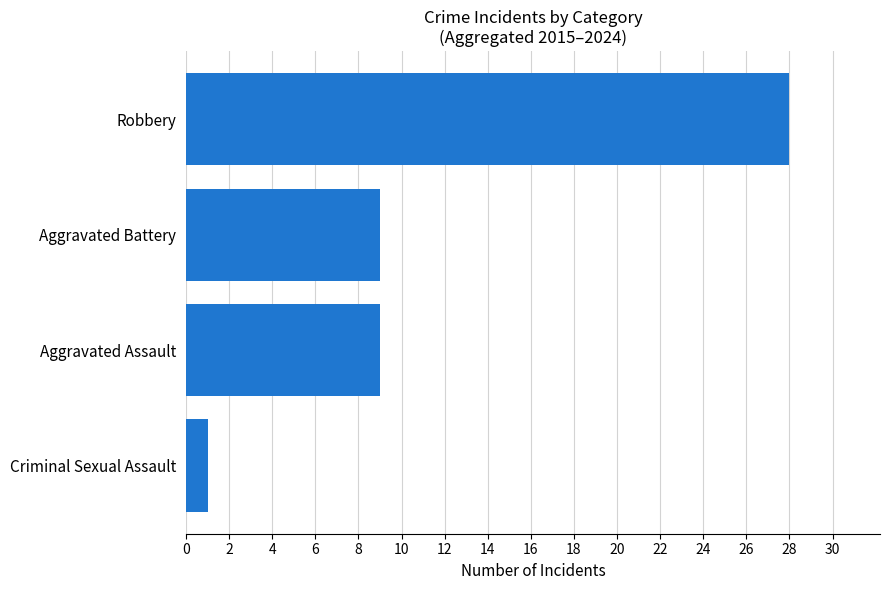

Does the chart contain any negative values?

No